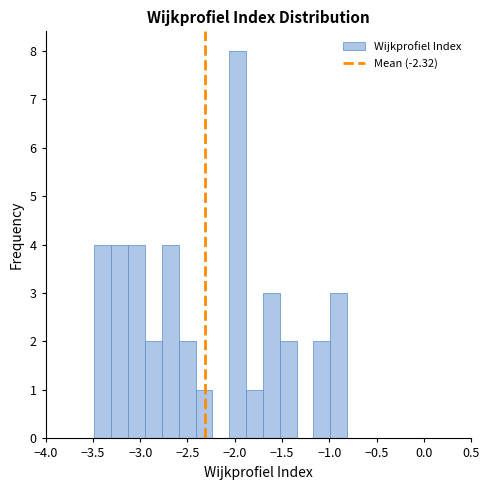

Around what value on the x-axis is the tallest bar? Give the approximate position of its centre, as read against the axis.

-1.95